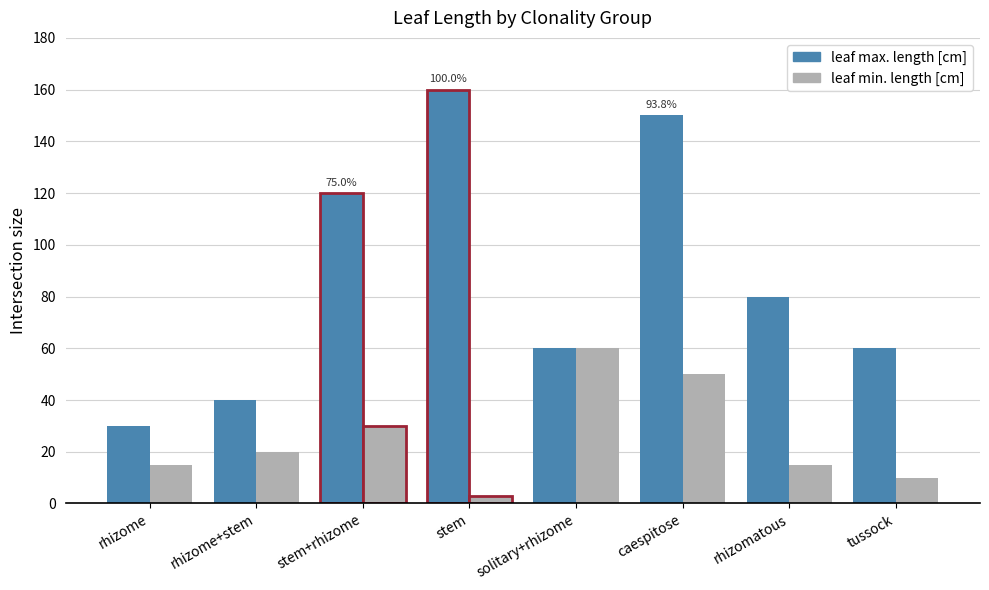

How many data points does each series have?

8